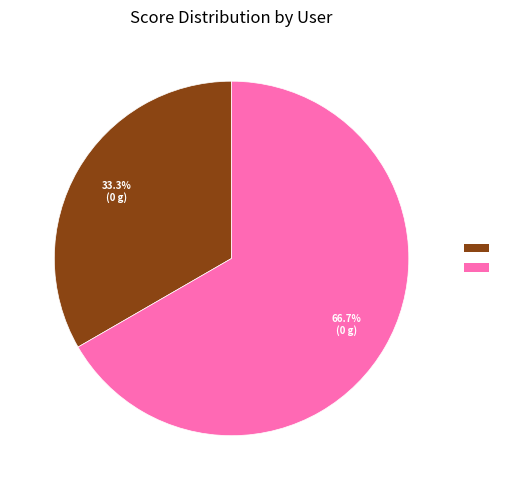

Does any single category account for the majority?

Yes